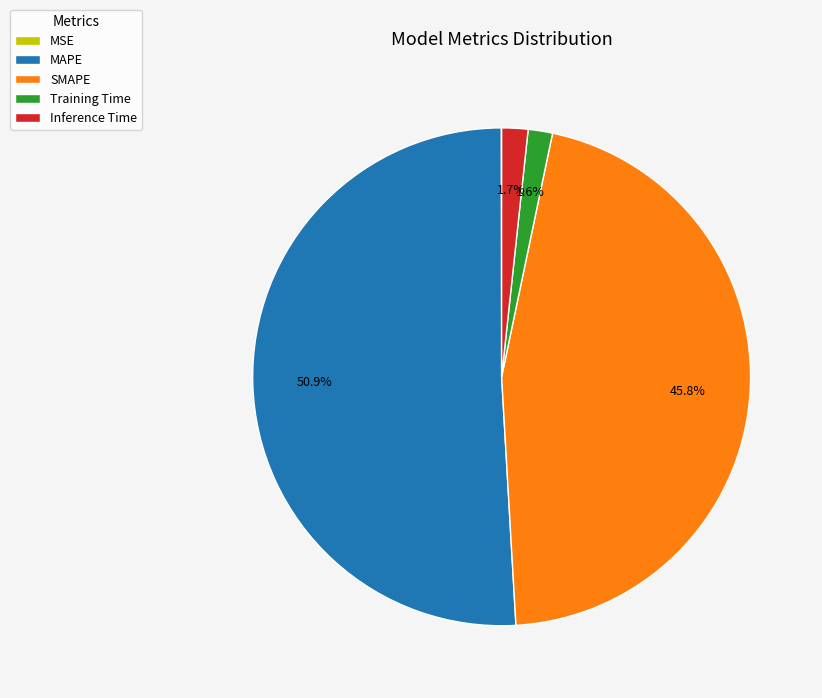

To the nearest percent, what portion does MAPE represent?

51%